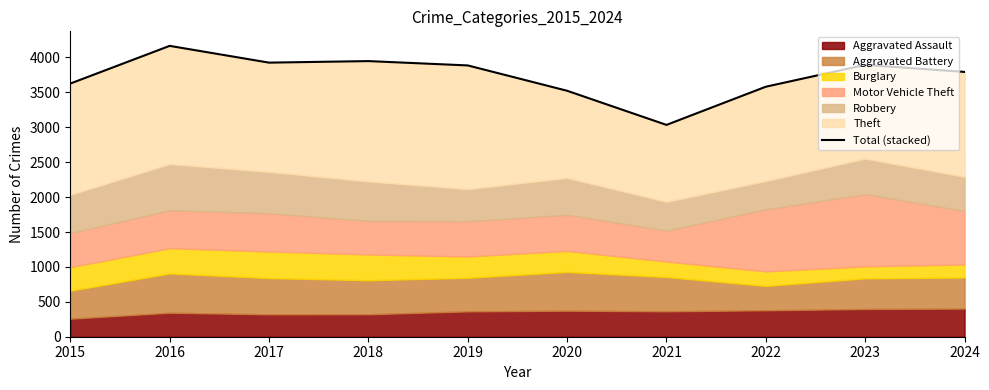

What is the value of the 1st point from the left?

3626